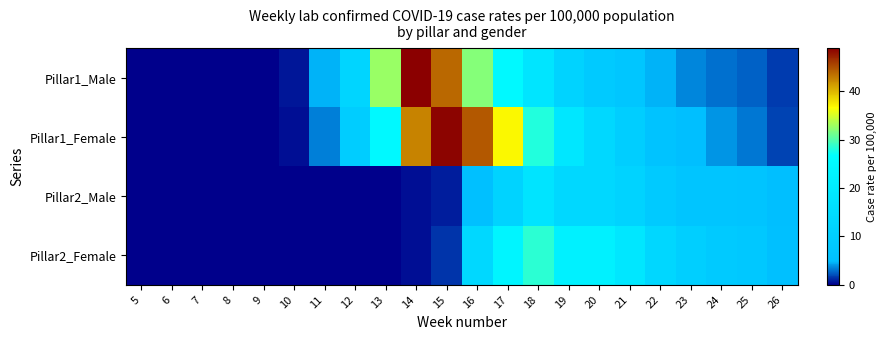

Between 8 and 7, which is larger?

8